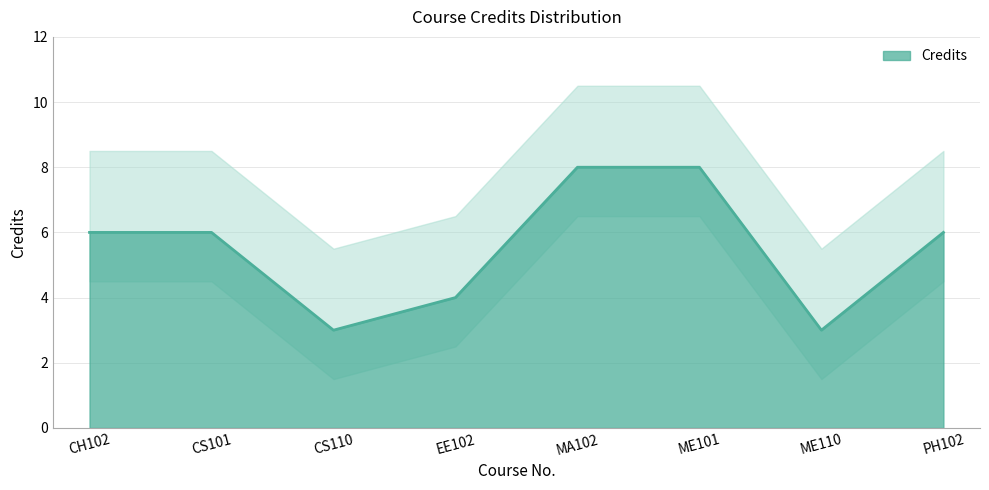

What is the label of the 4th point from the right?

MA102